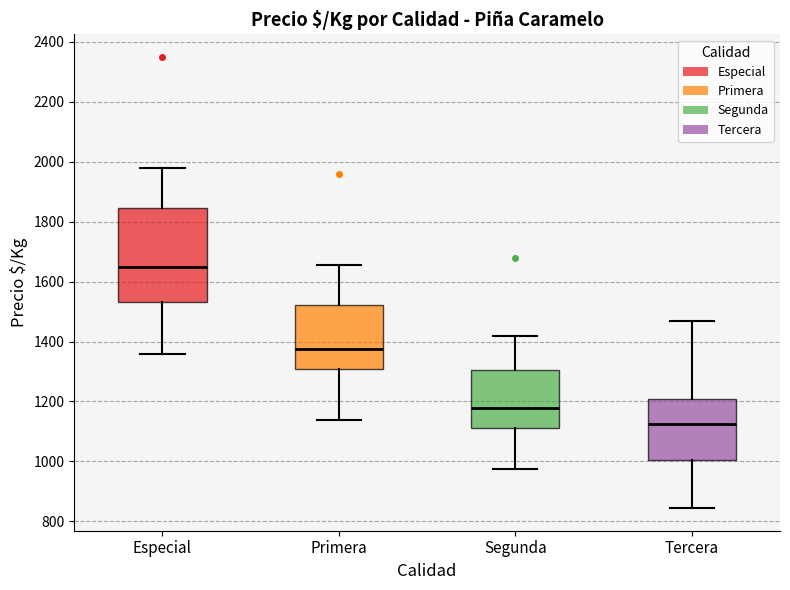

Reading left to right, transcribe this box plot: for each box, give where its median line is, the range the box spans, and where its two whiskers end, as read against the y-axis. The values are not printed on the chart, so give them approximately, as read against the axis.

Especial: median 1660, box 1540 to 1840, whiskers 1360 to 1980
Primera: median 1380, box 1300 to 1520, whiskers 1140 to 1660
Segunda: median 1180, box 1120 to 1300, whiskers 980 to 1420
Tercera: median 1120, box 1000 to 1200, whiskers 840 to 1460